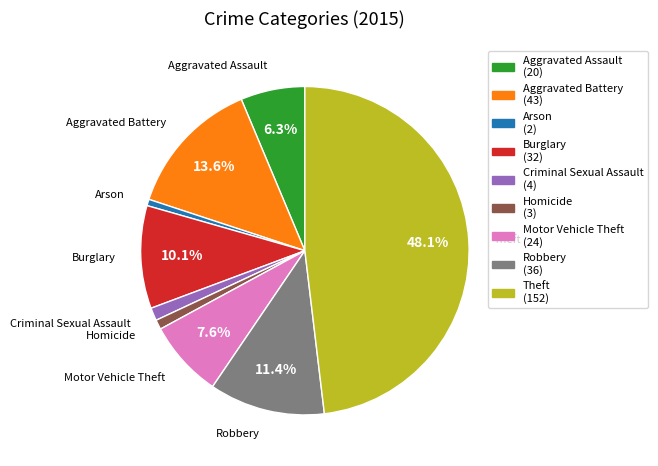

True or false: Criminal Sexual Assault accounts for 1% of the total.

True